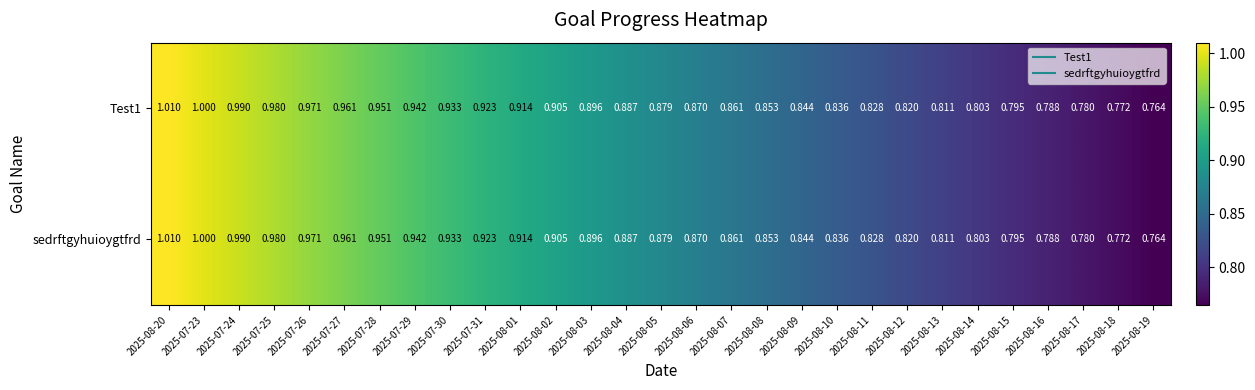

How many data points does each series have?

29